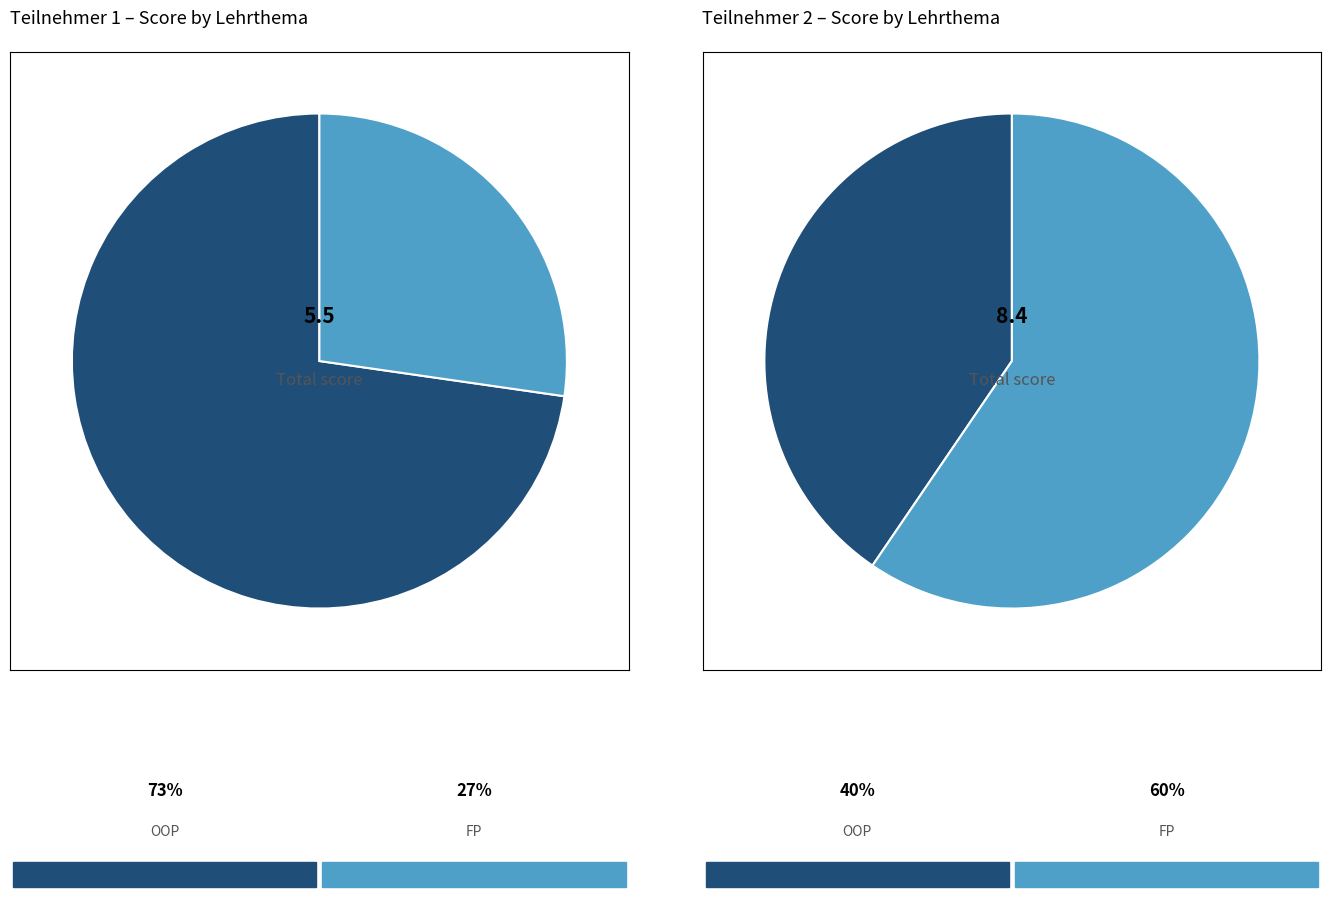

The OOP Aufgabe 8 slice represents 8% of the pie. True or false?

False